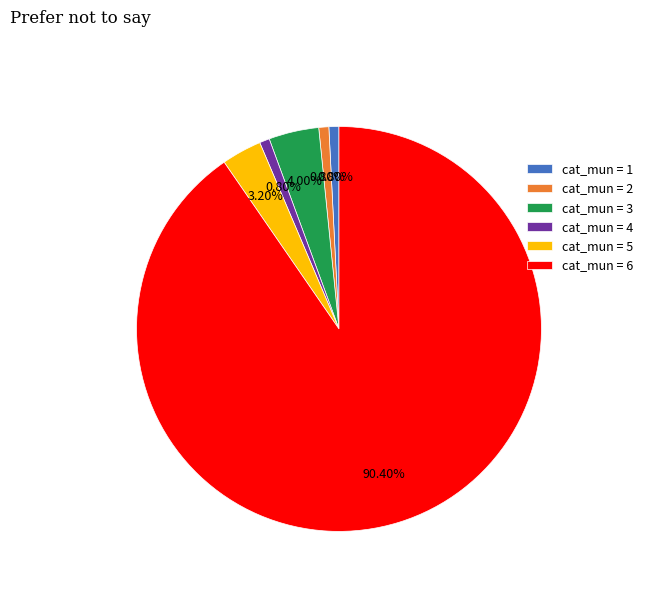

Combined, do cat_mun = 5 and cat_mun = 6 account for over 50%?

Yes